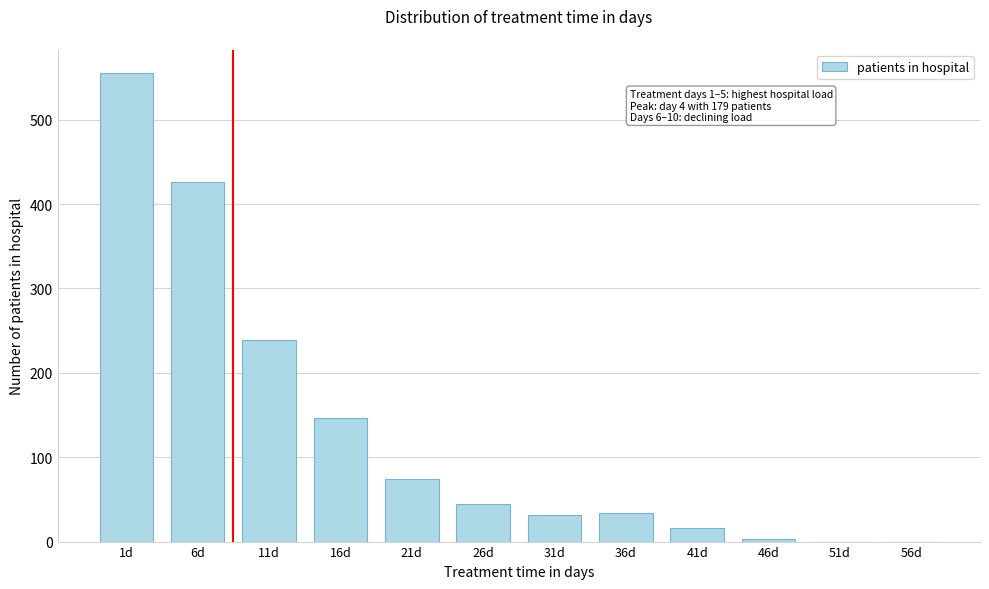

Reading left to right, extract all data points from this chart.

1d=555	6d=426	11d=239	16d=147	21d=74	26d=44	31d=31	36d=34	41d=16	46d=3	51d=0	56d=0